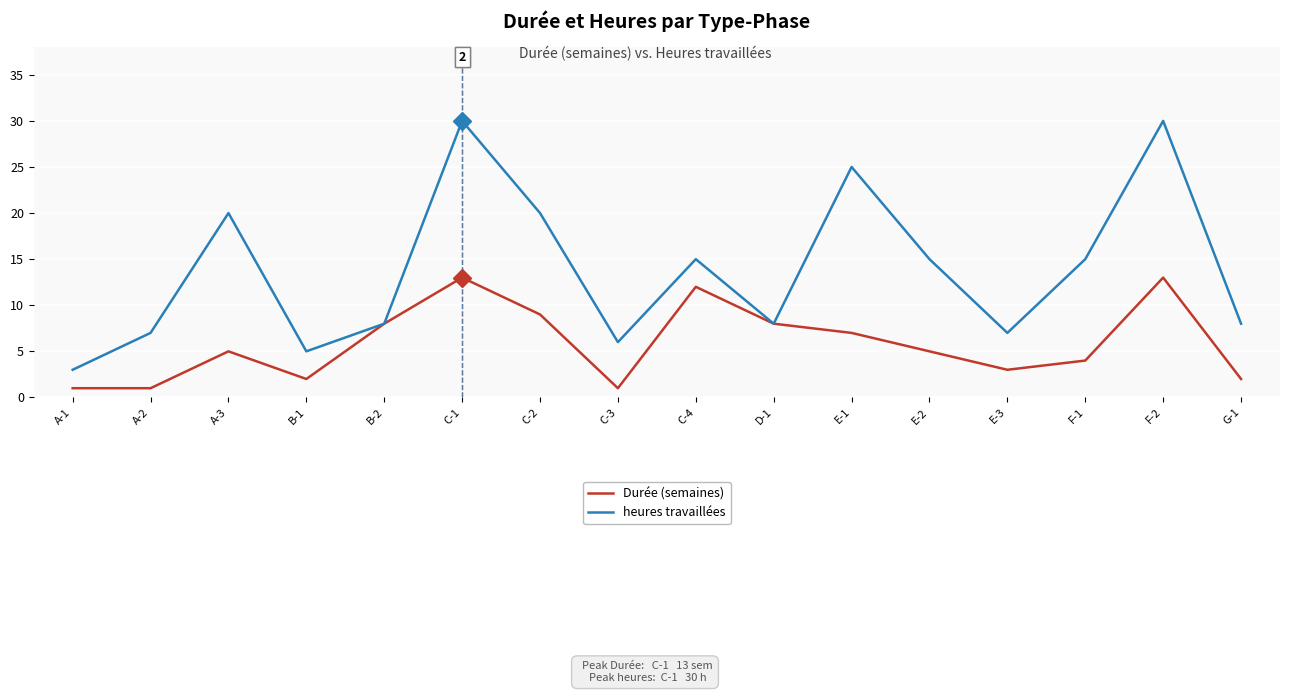

The value of Durée (semaines) at C-1 is 13. True or false?

True